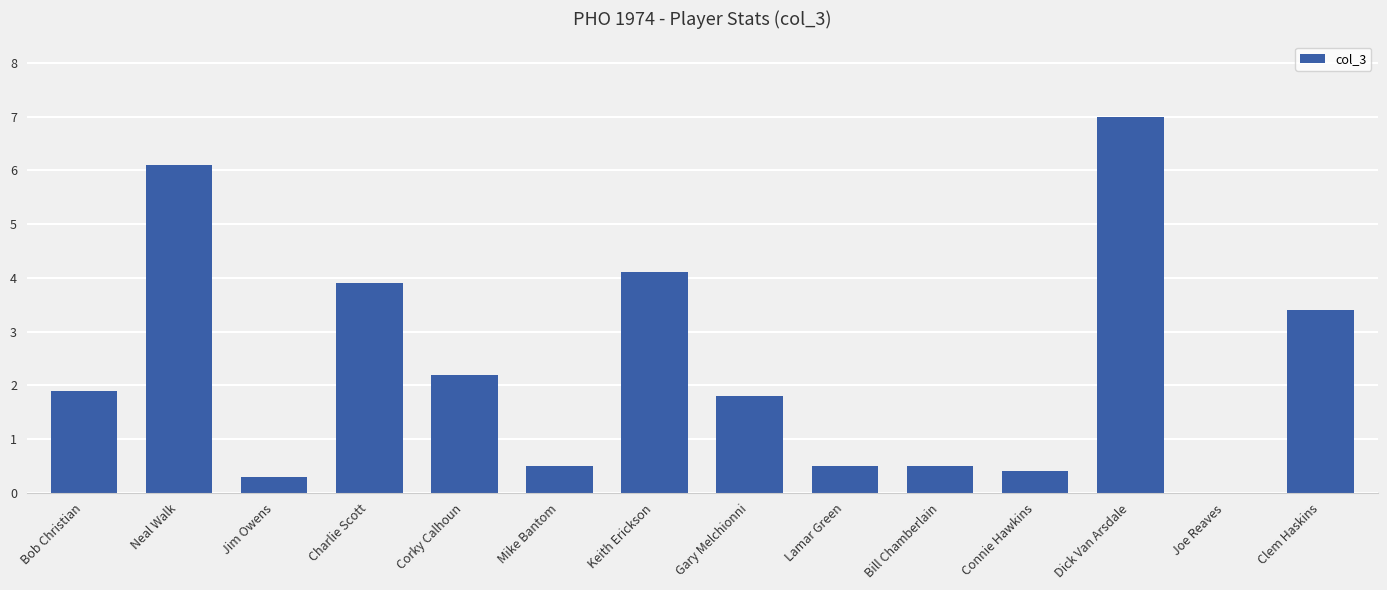

What is the ratio of the value at Gary Melchionni to the value at Bob Christian?

0.9